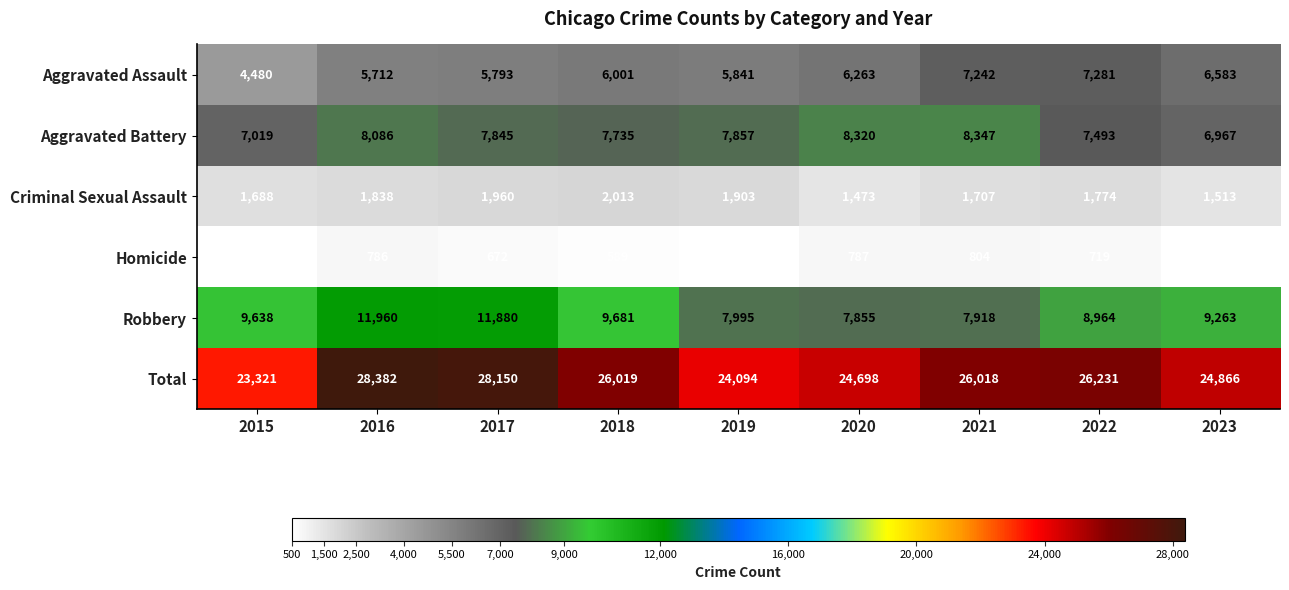

How many data points in Aggravated Assault are less than 6001?

4